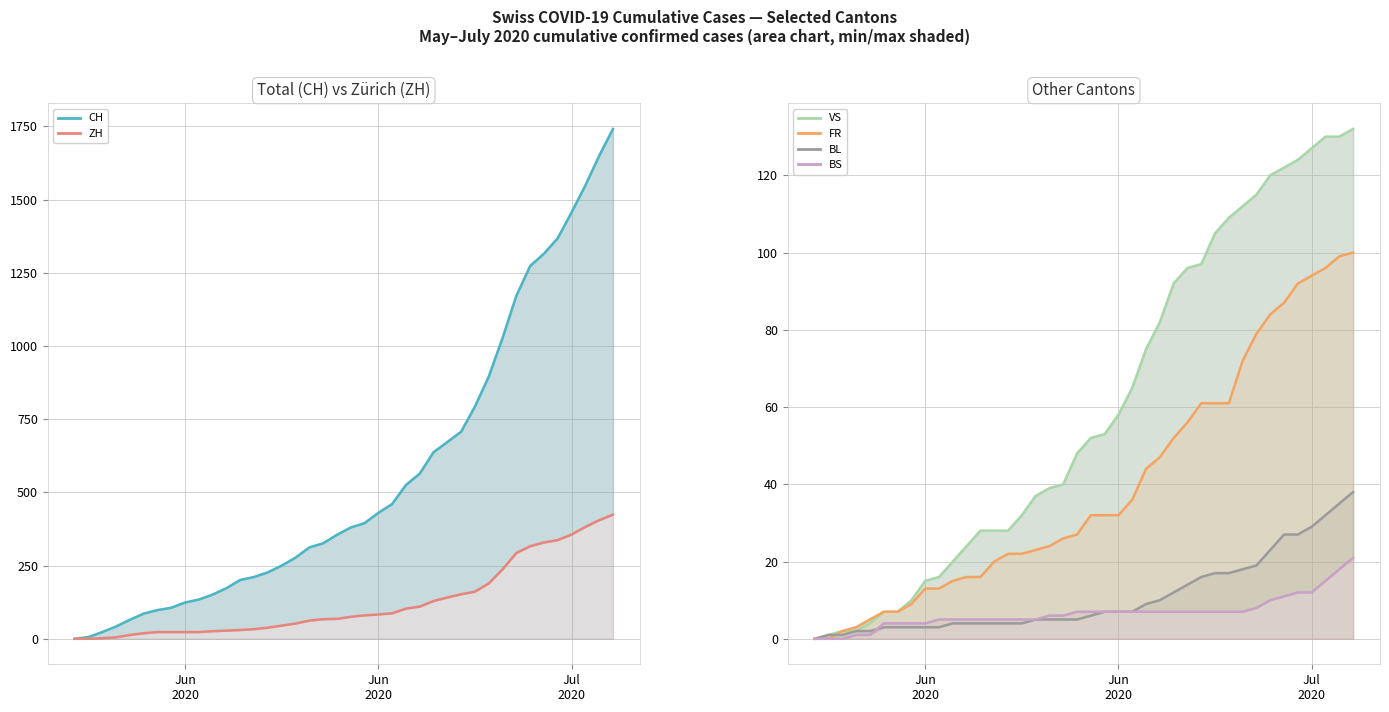

What are all the series names shown in the legend?

CH, ZH, VS, FR, BL, BS